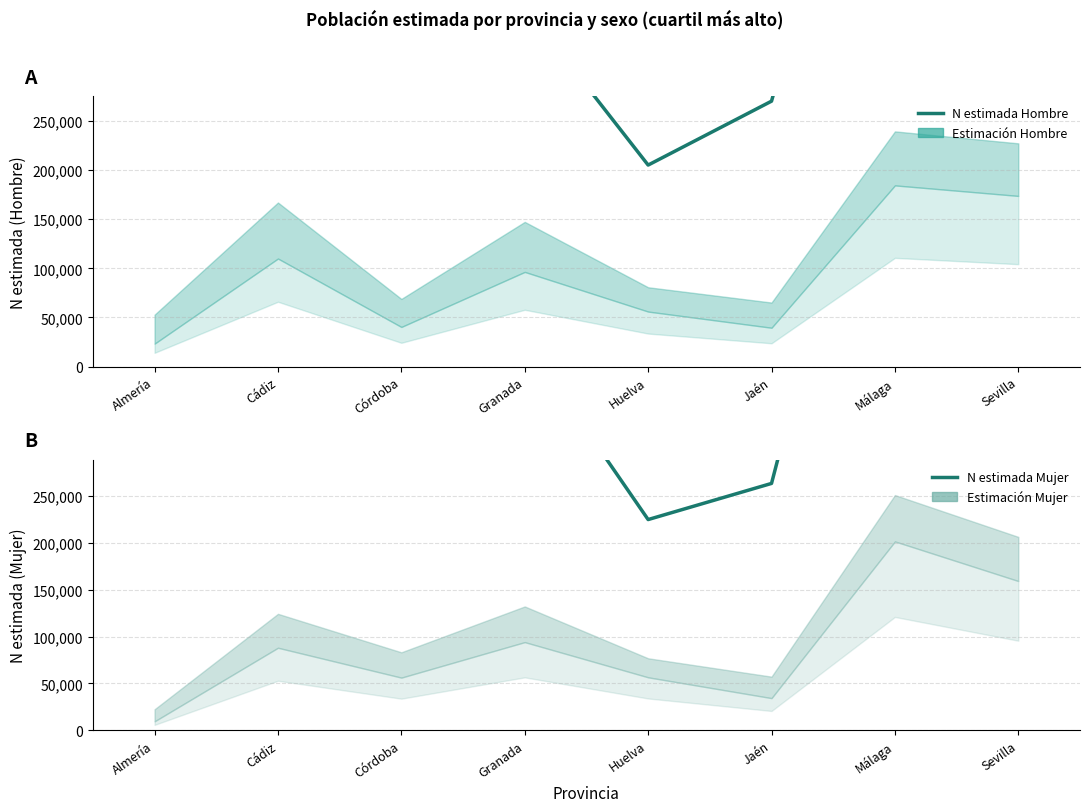

Where is the first local maximum for N estimada Hombre?

Cádiz